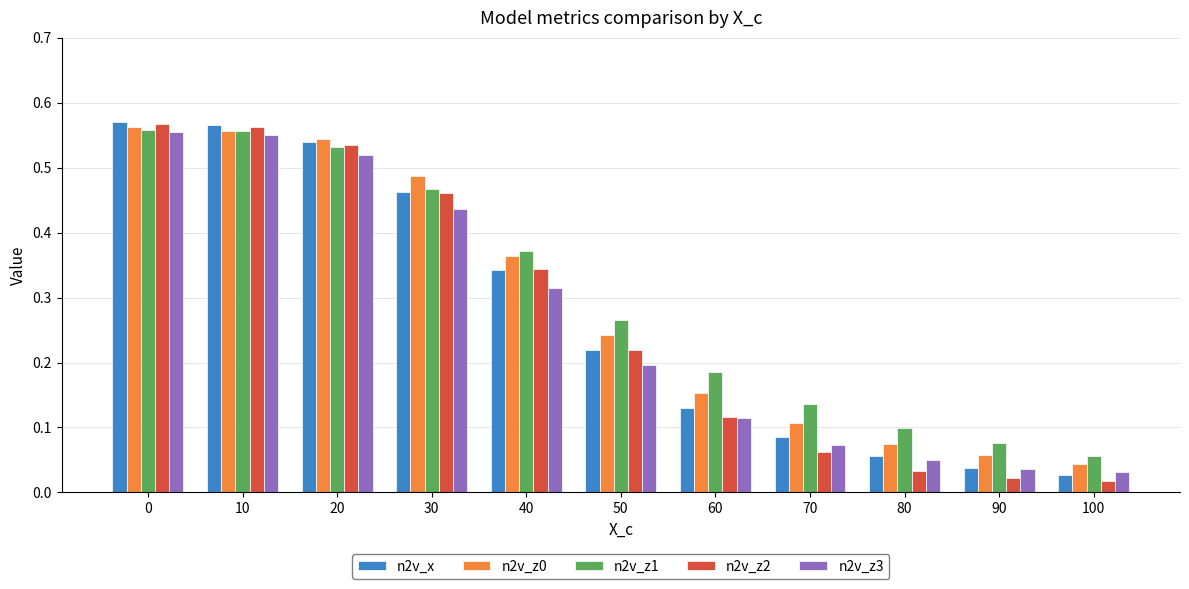

What is the total value across all series at 10?

2.8